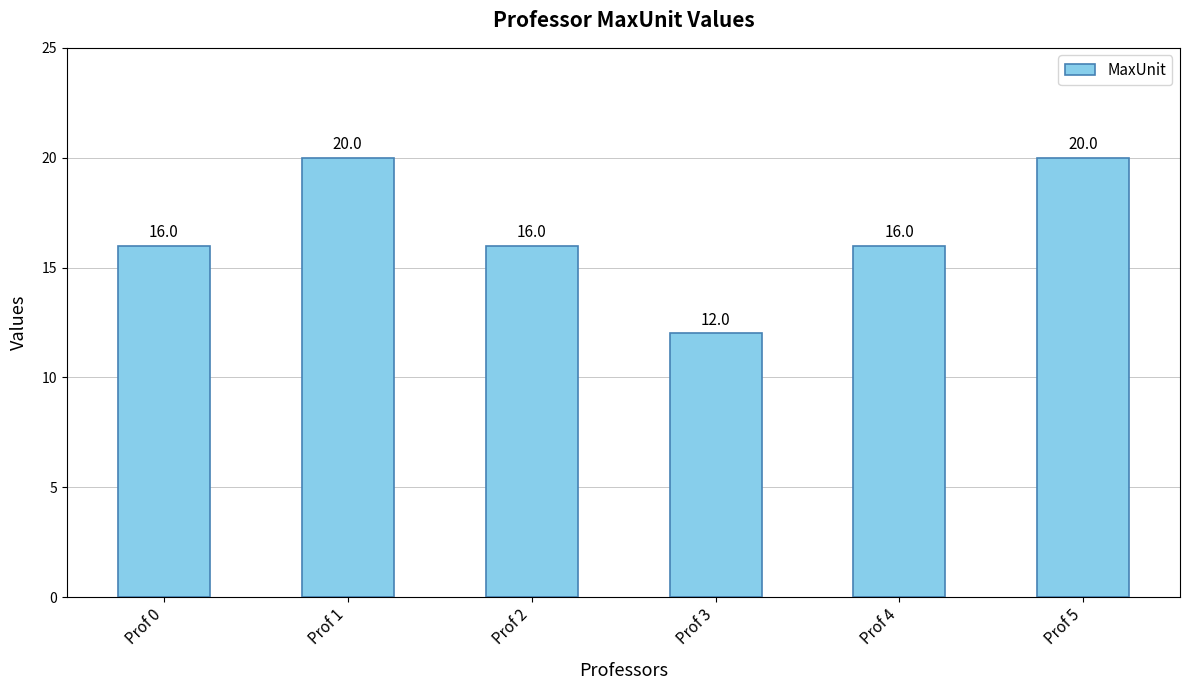

Approximately how many times larger is the value at Prof 3 compared to Prof 1?

0.6